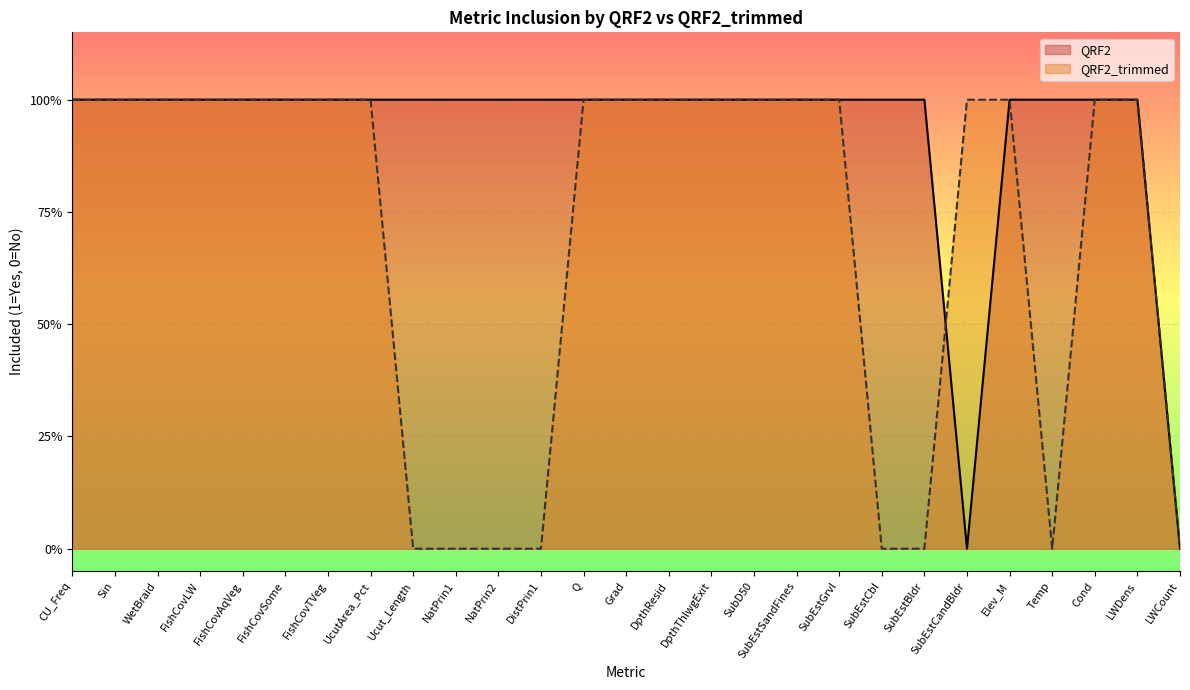

What is the sum of the QRF2_trimmed values at Grad and UcutArea_Pct?

2